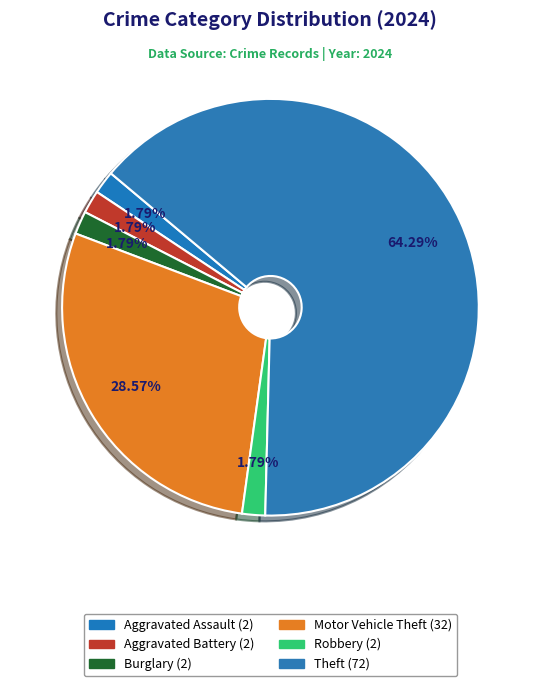

To the nearest percent, what portion does Aggravated Assault represent?

2%